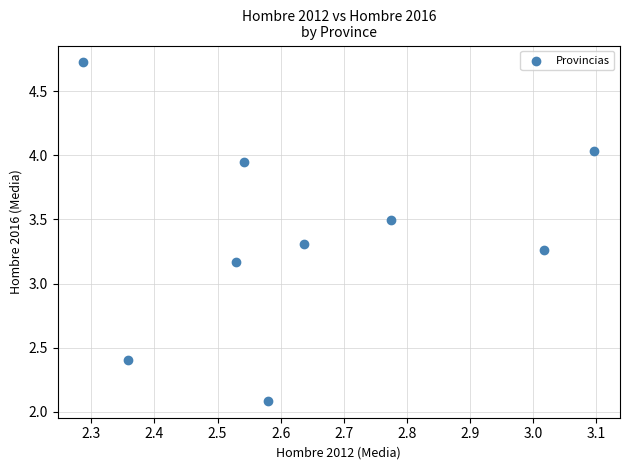

What is the range of X values (max minus min)?

0.8